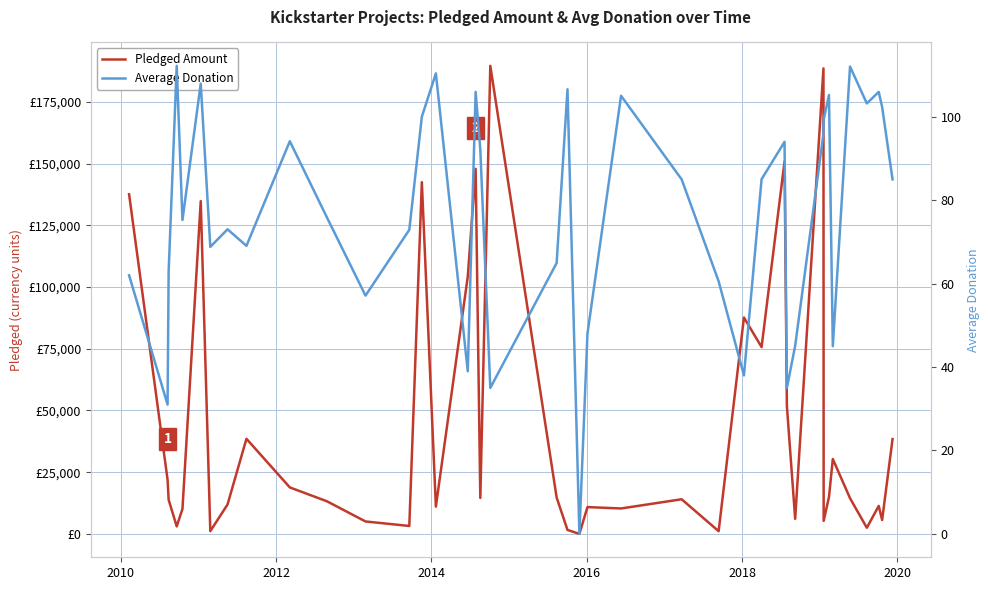

How many interior local valleys does the Pledged Amount series have?

13